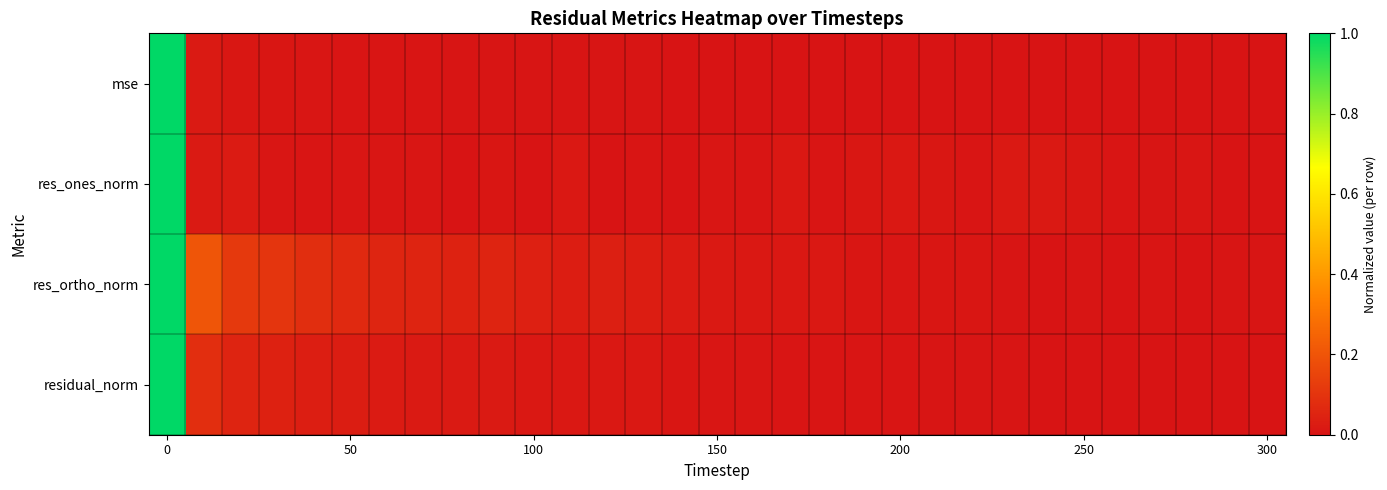

List the series in order of their overall mean, highest first.

res_ortho_norm, residual_norm, res_ones_norm, mse